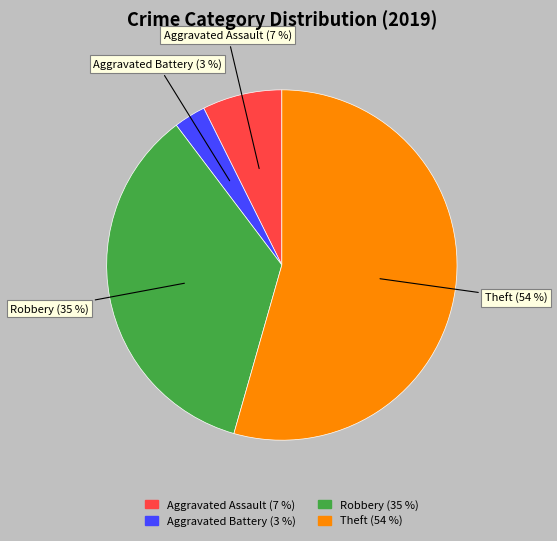

To the nearest percent, what portion does Robbery represent?

35%